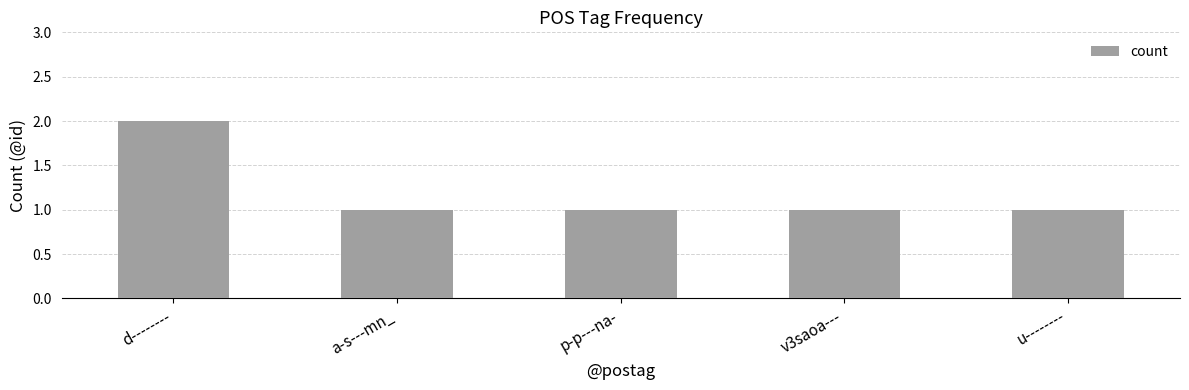

What is the ratio of the value at u-------- to the value at p-p---na-?

1.0